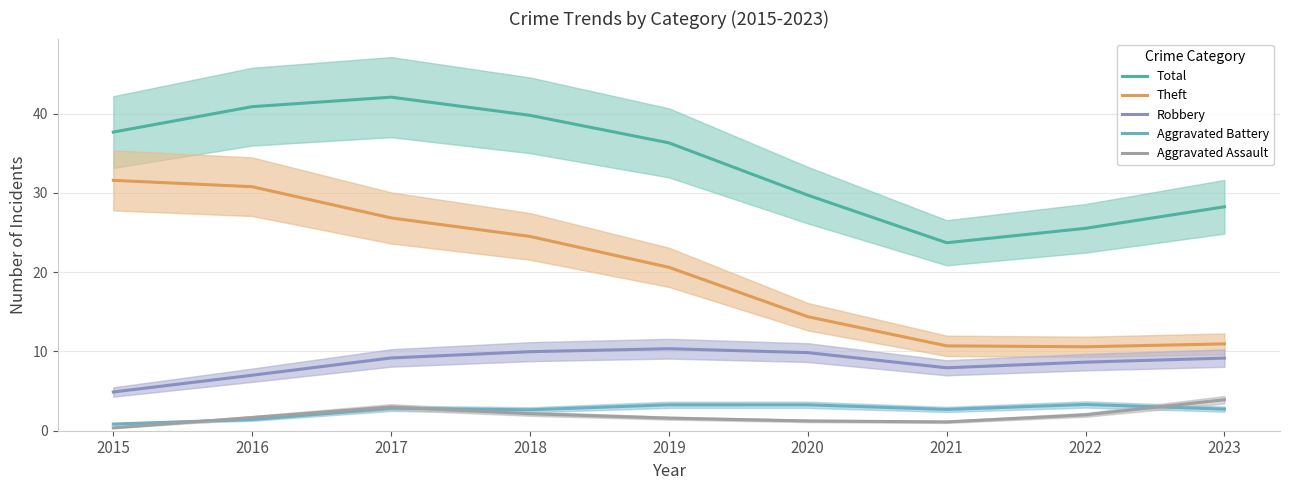

At which category does Robbery reach its first local valley?

2021